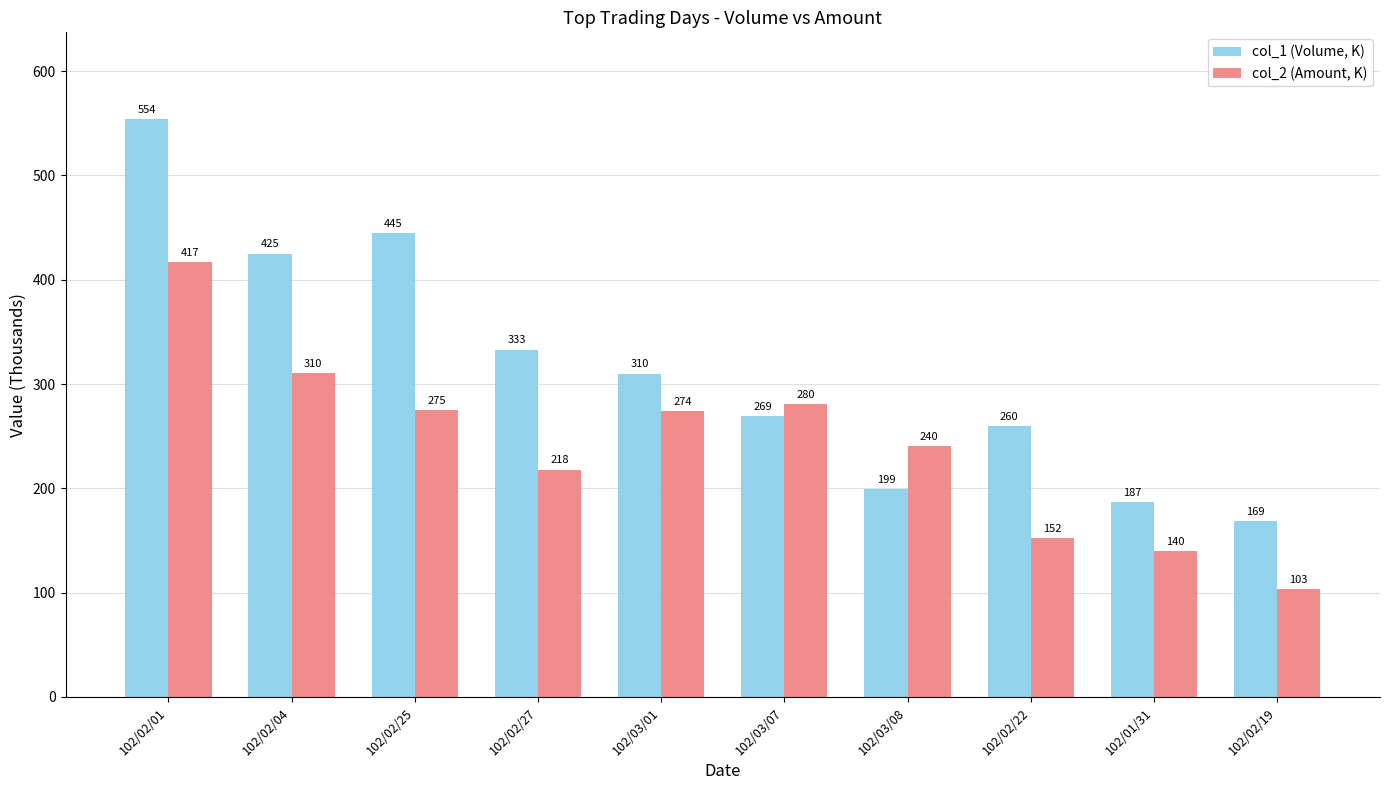

How many groups of bars are there?

10